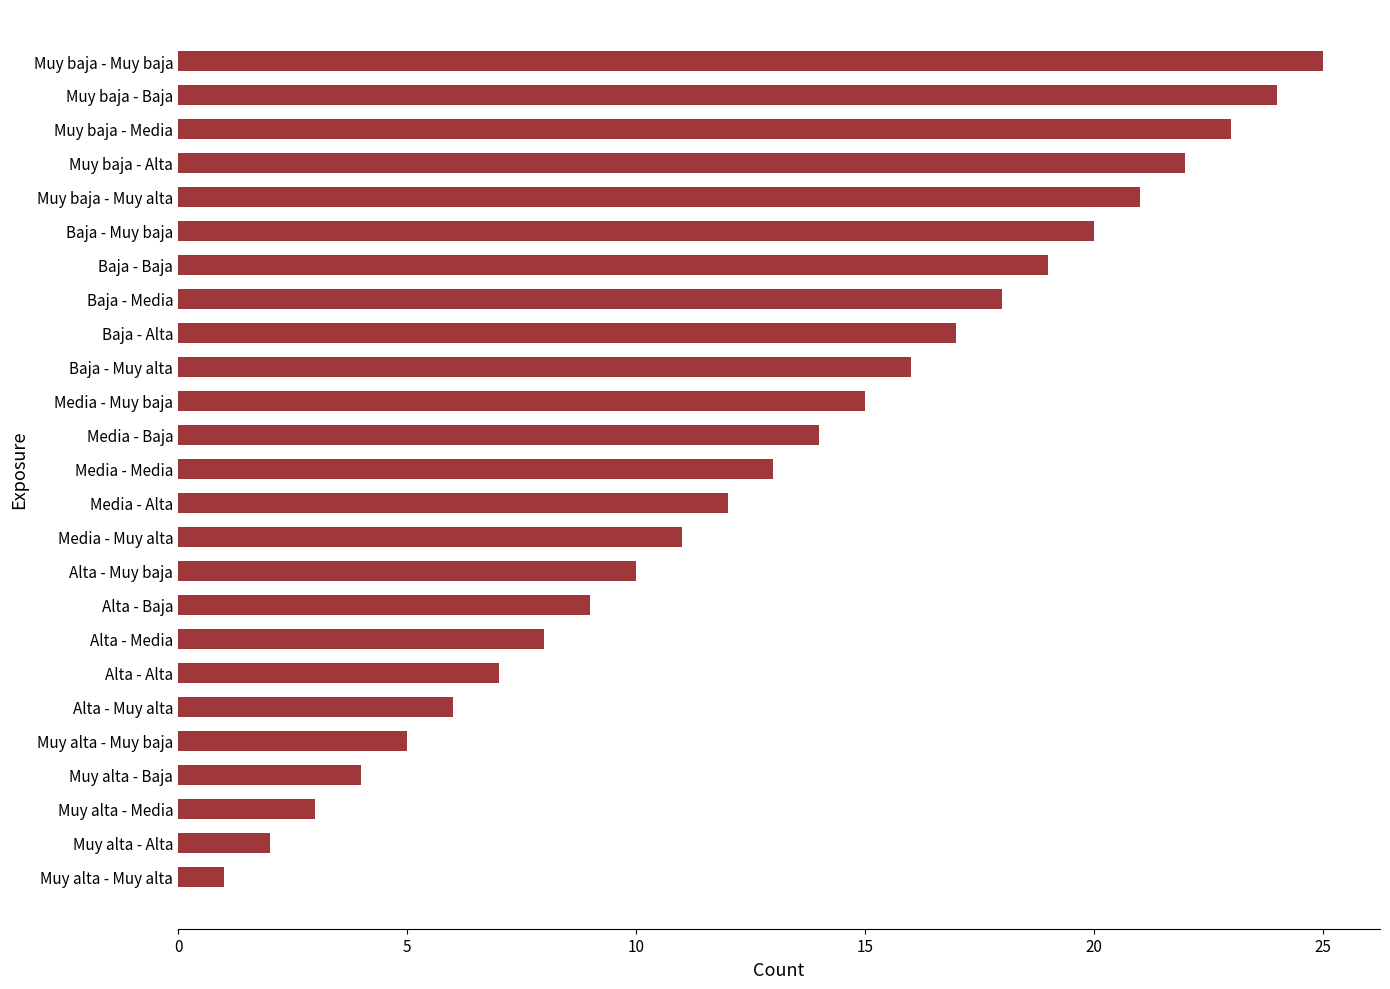

Rank the categories by value from highest to lowest.

Muy baja - Muy baja, Muy baja - Baja, Muy baja - Media, Muy baja - Alta, Muy baja - Muy alta, Baja - Muy baja, Baja - Baja, Baja - Media, Baja - Alta, Baja - Muy alta, Media - Muy baja, Media - Baja, Media - Media, Media - Alta, Media - Muy alta, Alta - Muy baja, Alta - Baja, Alta - Media, Alta - Alta, Alta - Muy alta, Muy alta - Muy baja, Muy alta - Baja, Muy alta - Media, Muy alta - Alta, Muy alta - Muy alta